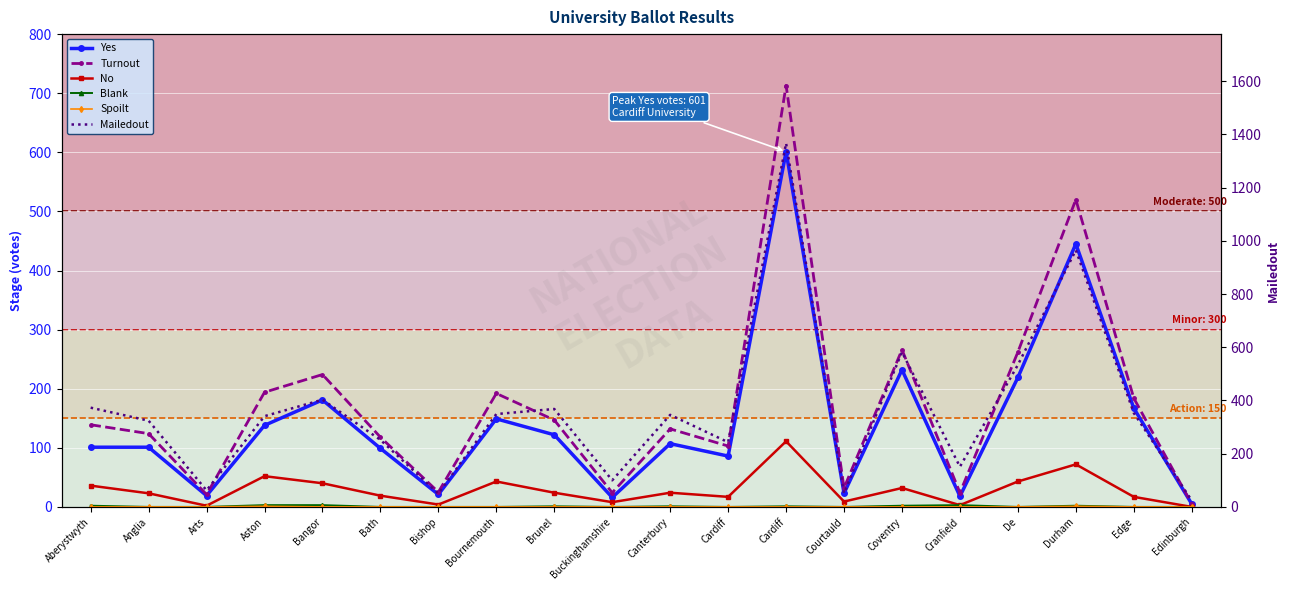

Reading right to left, extract all data points from this chart.

Yes: 5	167	445	219	18	232	23	601	86	107	16	122	149	21	99	181	138	19	101	101
Turnout: 5	184	520	262	24	266	32	713	103	132	24	147	192	25	118	224	194	21	124	139
No: 0	17	72	43	3	32	9	111	17	24	8	24	43	4	19	40	52	2	23	36
Blank: 0	0	2	0	3	2	0	1	0	1	0	1	0	0	0	3	3	0	0	2
Spoilt: 0	0	1	0	0	0	0	0	0	0	0	0	0	0	0	0	1	0	0	0
Mailedout: 24	353	965	534	151	582	51	1367	243	346	100	368	349	50	252	403	341	62	324	373